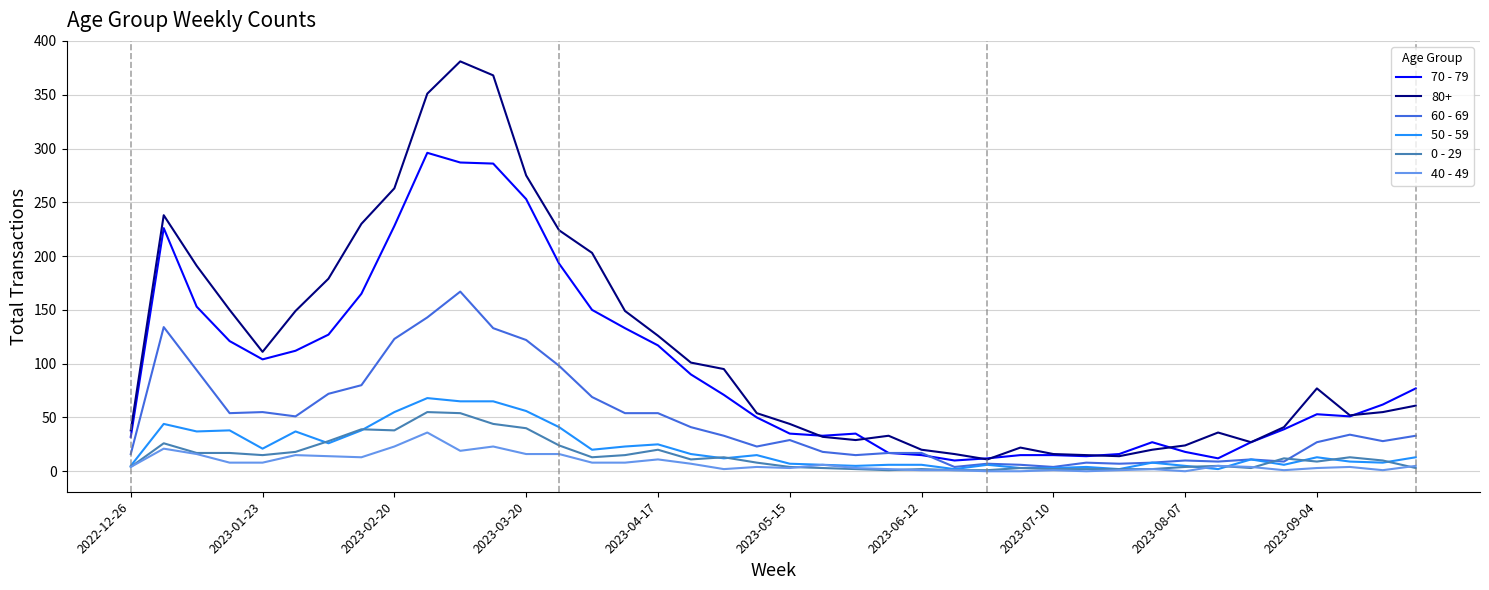

Which series ends up on top after the final intersection of 50 - 59 and 40 - 49?

50 - 59